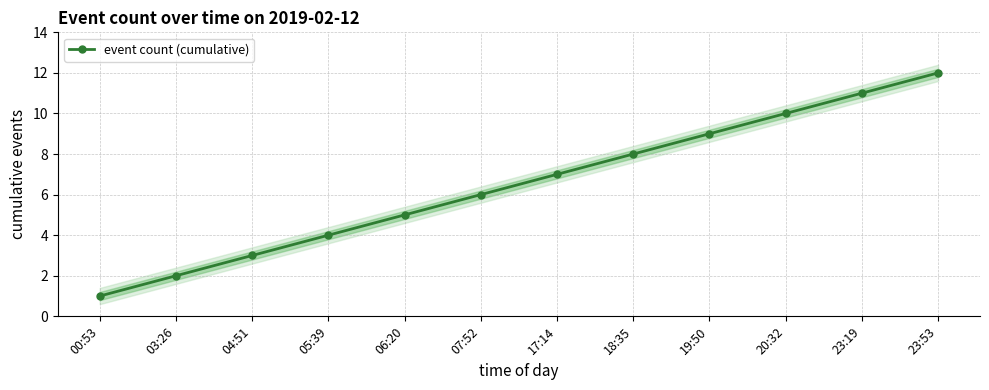

What value does the data have at 06:20?

5